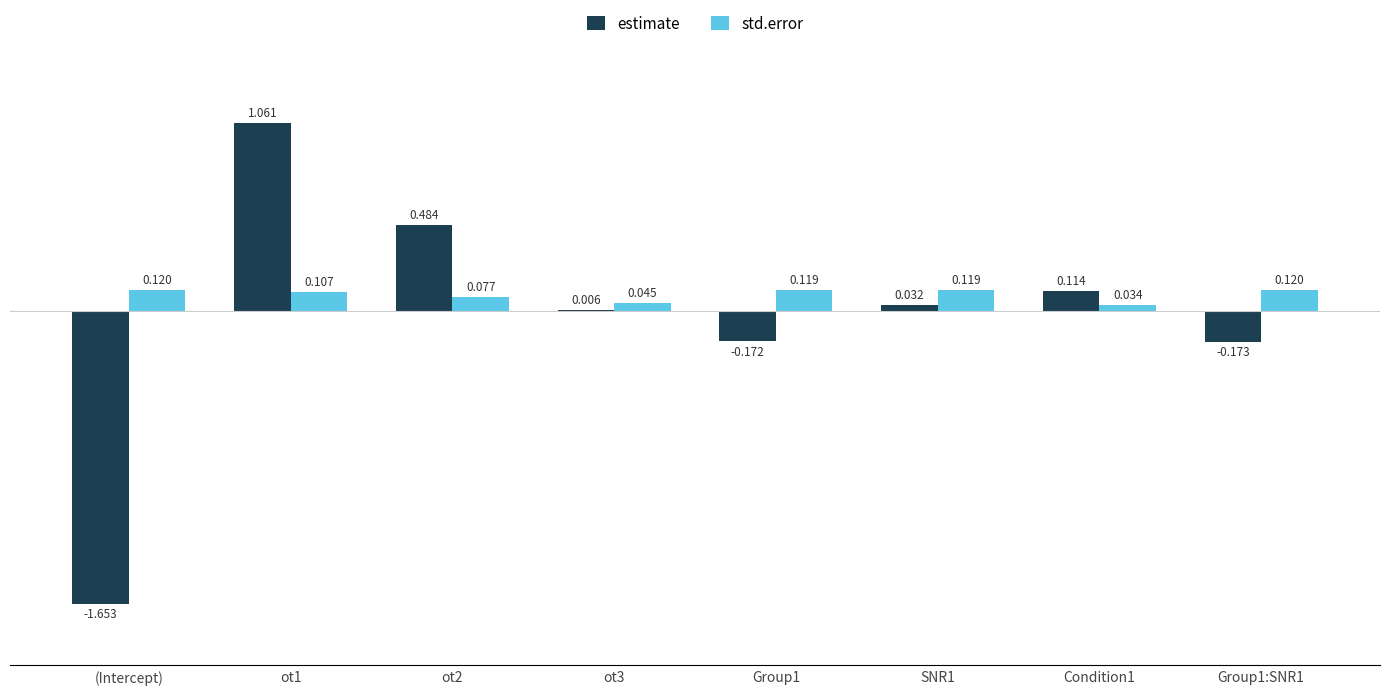

Between (Intercept) and Group1:SNR1, which series saw the biggest shift?

estimate